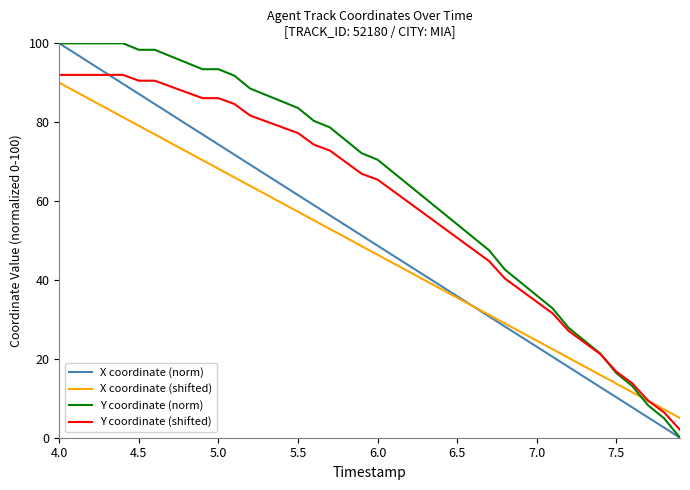

At how many categories does at least one series exceed 13?

37